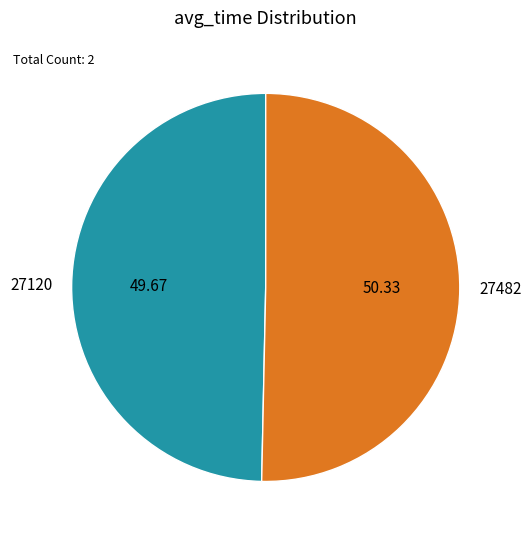

Combined, do 27482 and 27120 account for over 50%?

Yes